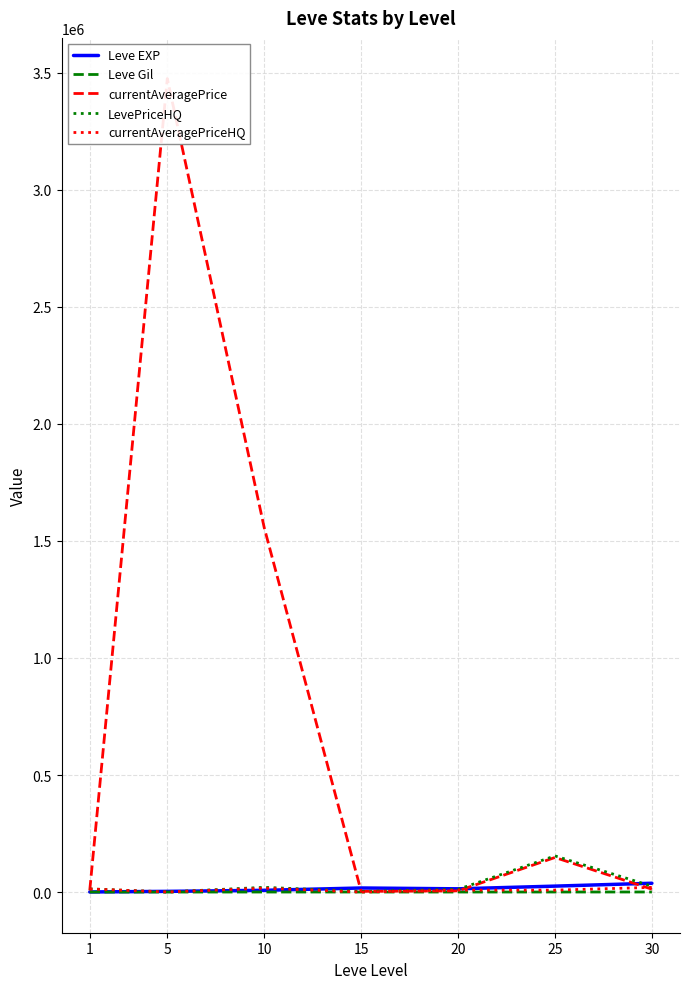

Where do currentAveragePriceHQ and currentAveragePrice first cross each other?

1 and 5